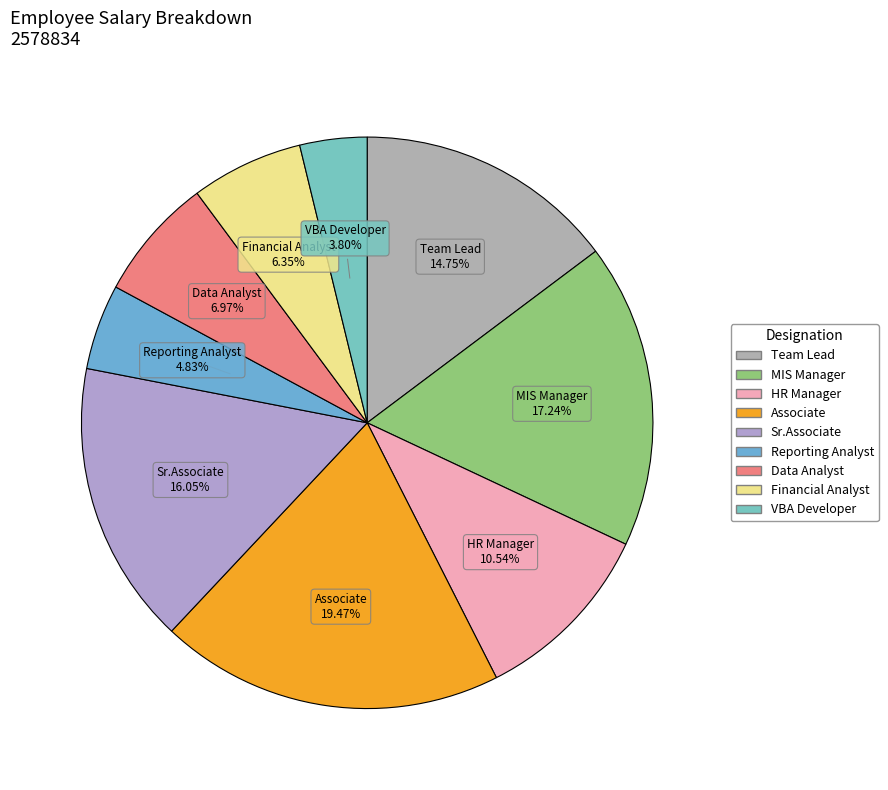

Rank the categories by value from highest to lowest.

Associate, MIS Manager, Sr.Associate, Team Lead, HR Manager, Data Analyst, Financial Analyst, Reporting Analyst, VBA Developer